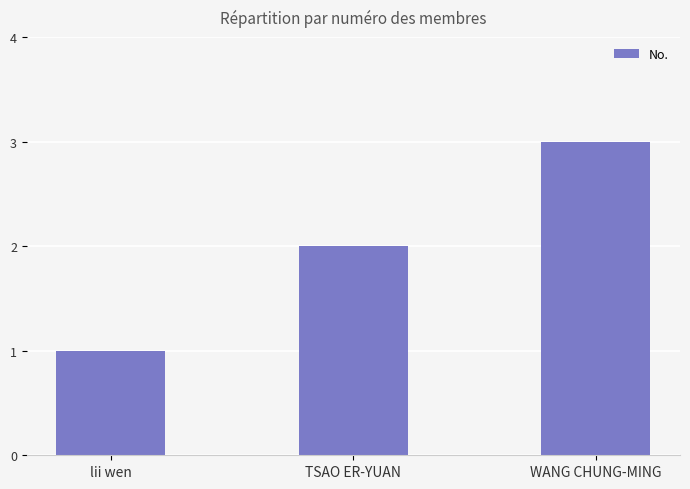

Approximately how many times larger is the value at WANG CHUNG-MING compared to lii wen?

3.0